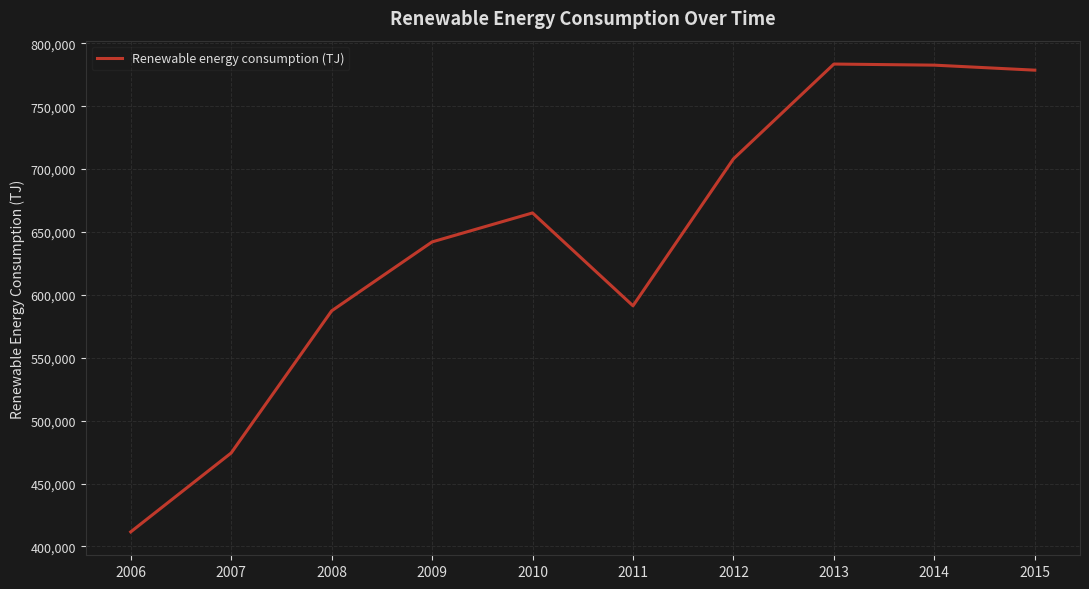

What is the greatest value displayed?

783549.1